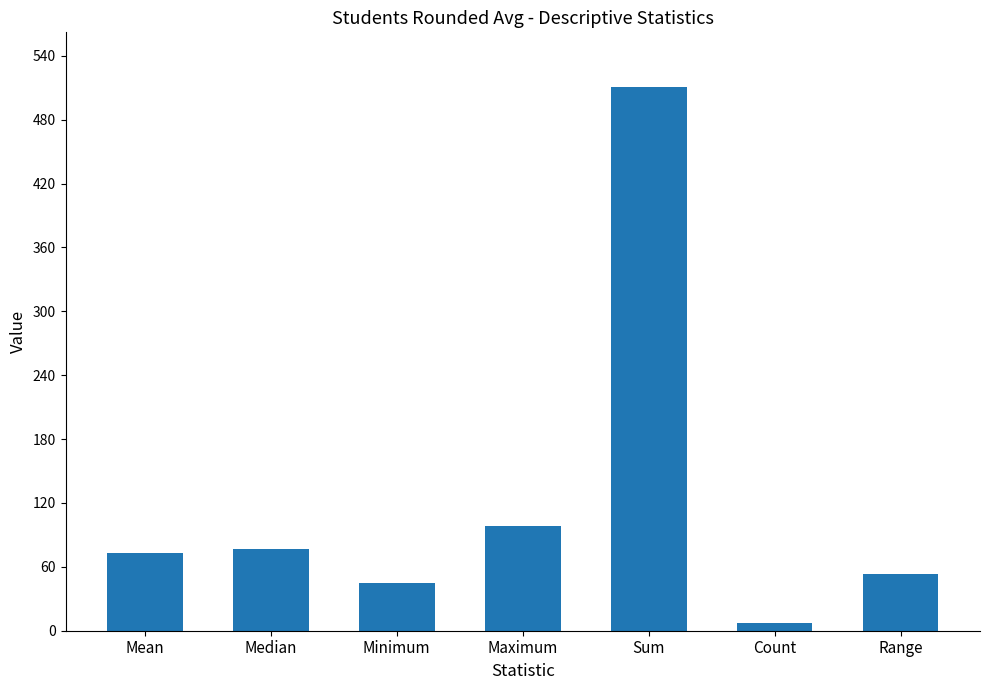

Is it true that the value at Sum is 170.9?

False